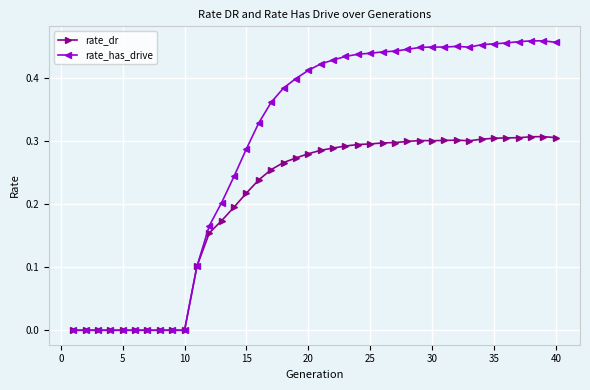

Which series has the largest total across all categories?

rate_has_drive